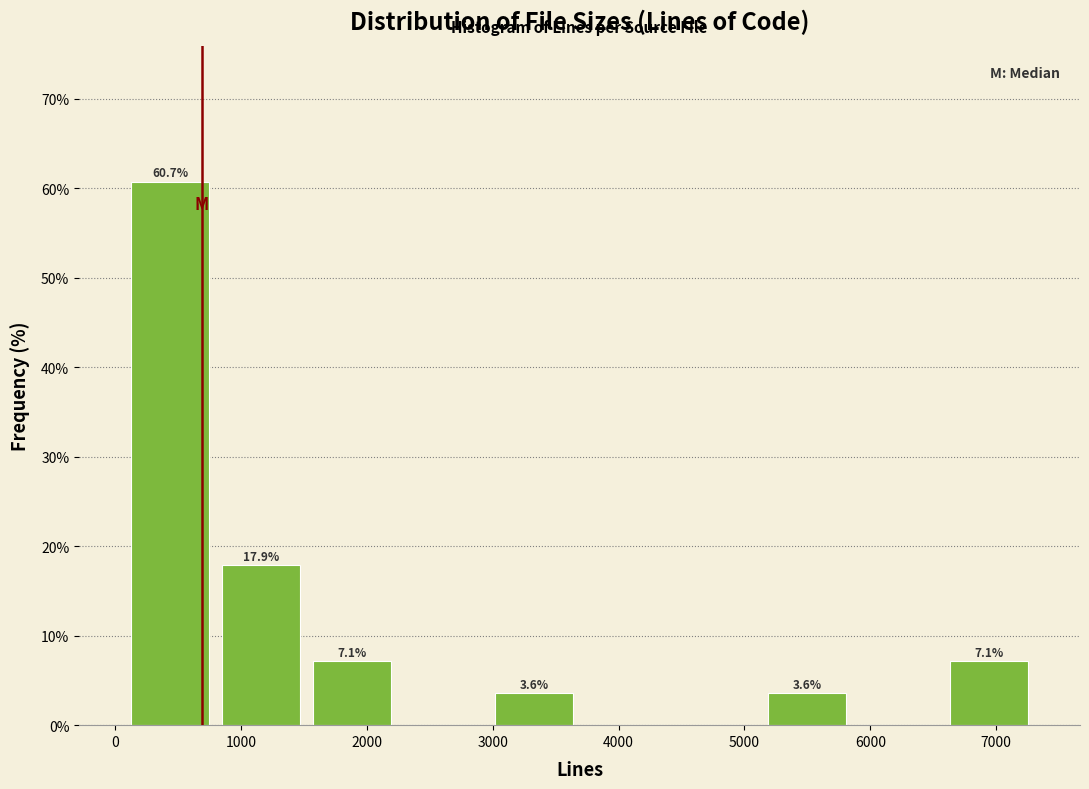

Which range on the x-axis has the tallest bar?

100 to 800